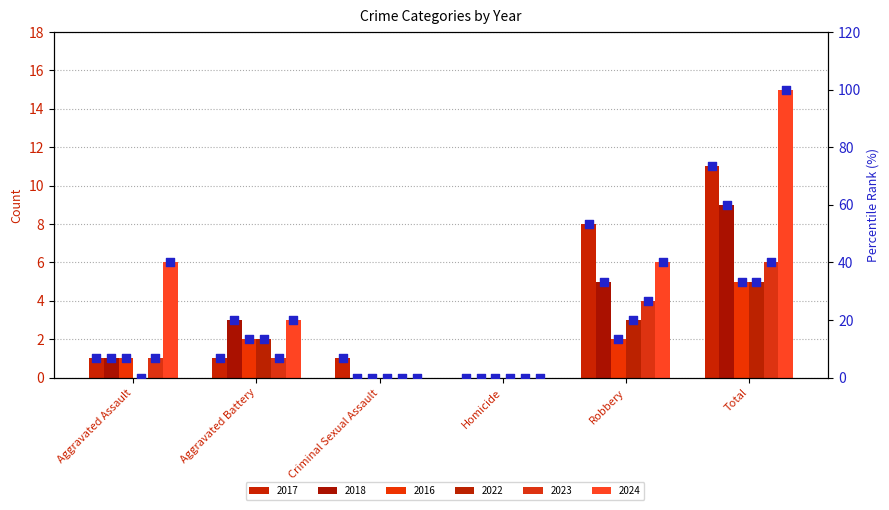

What is the change in value from Criminal Sexual Assault to Robbery?

+46.7